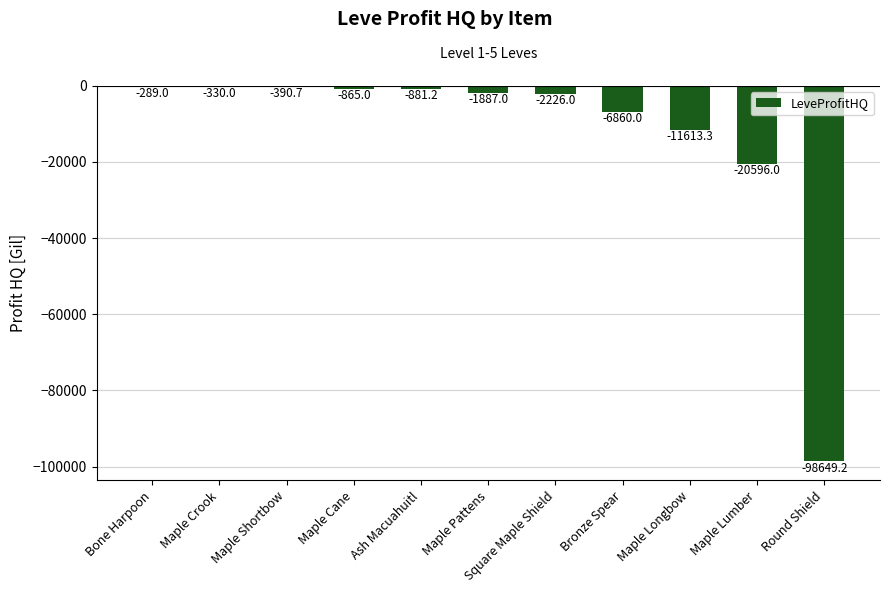

What is the difference between the values at Square Maple Shield and Bronze Spear?

4634.0